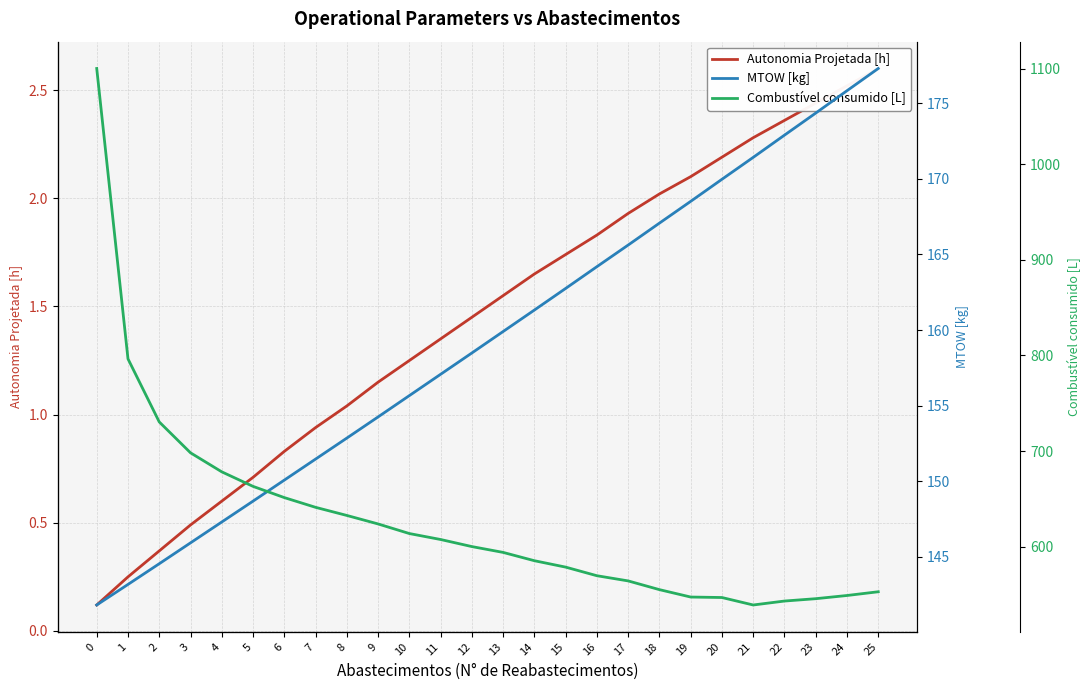

At which label does MTOW [kg] reach its peak?

25